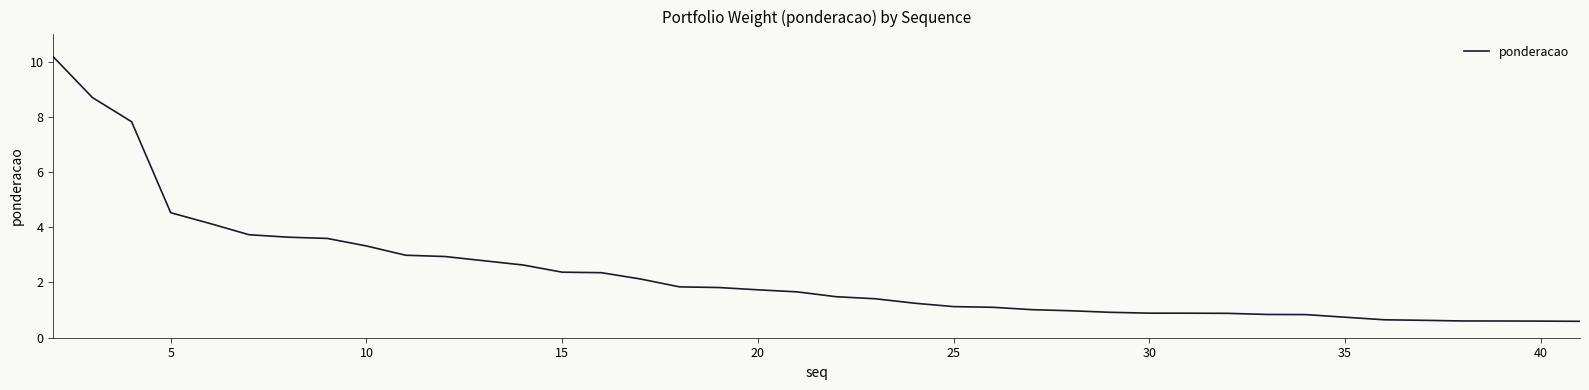

What is the sum of all values?

93.0